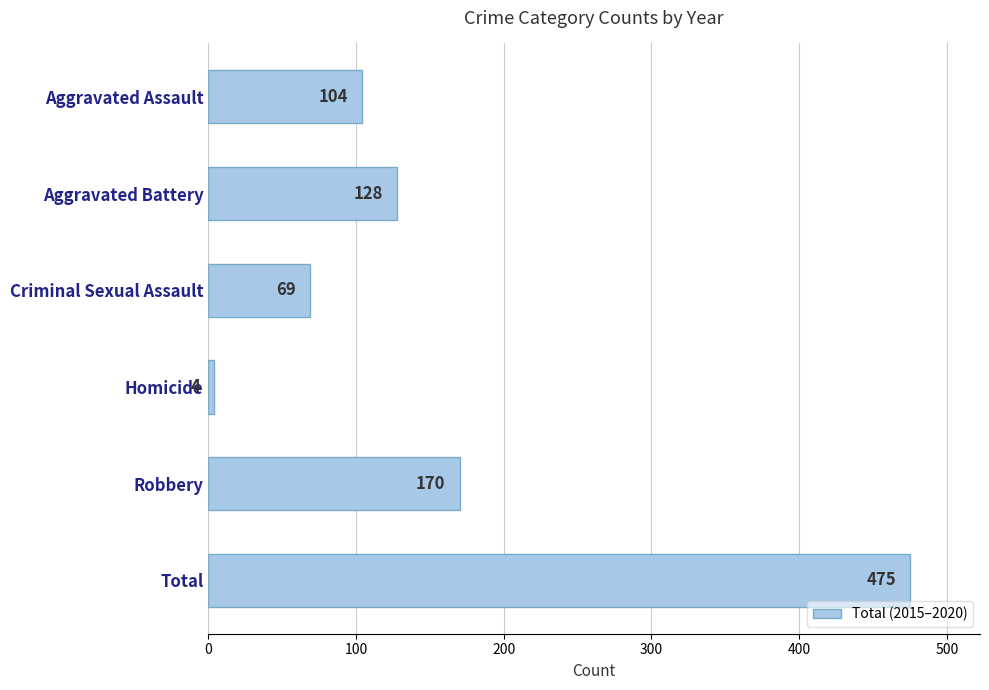

What is the difference between the maximum and minimum values?

471